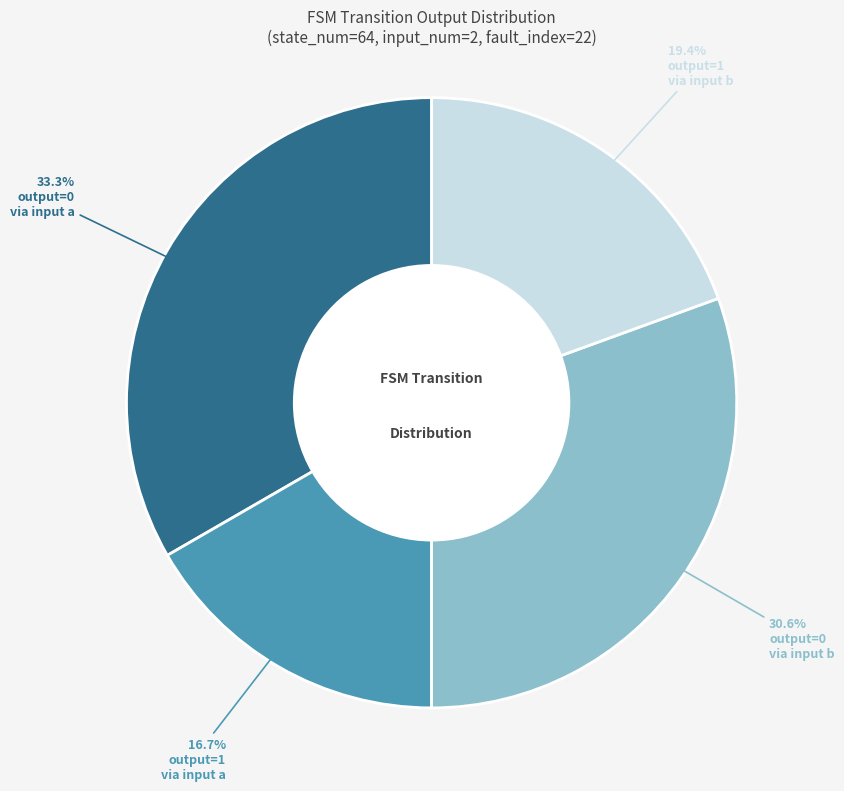

Does any single category account for the majority?

No